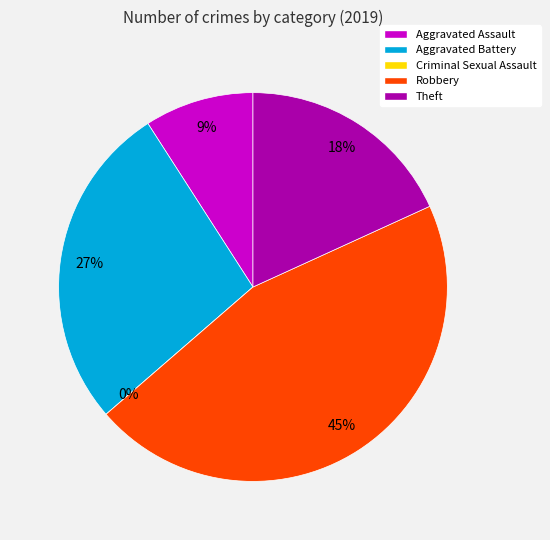

Does Aggravated Assault represent more than half of the total?

No